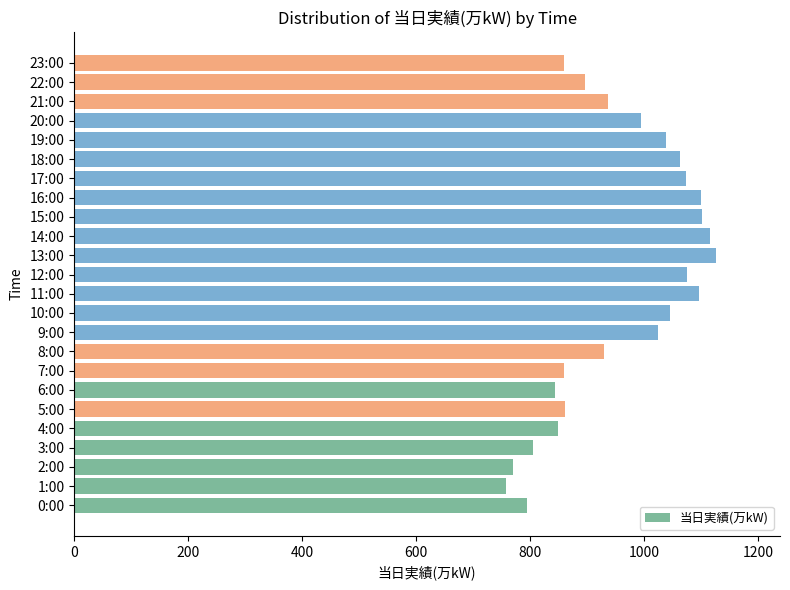

How many bars are there in total?

24